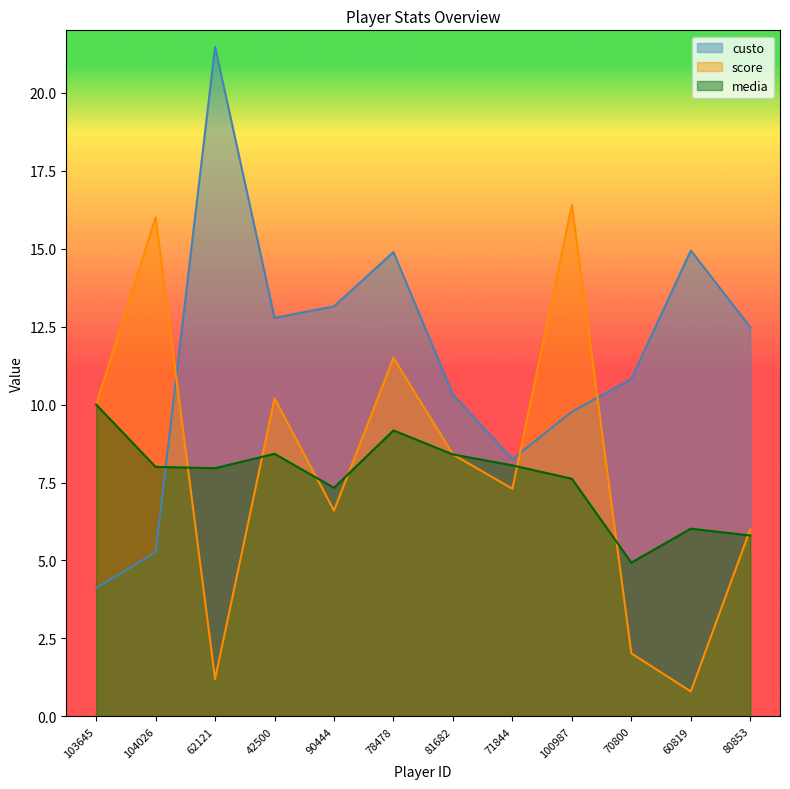

What is the sum of the score values at 62121 and 71844?

8.5